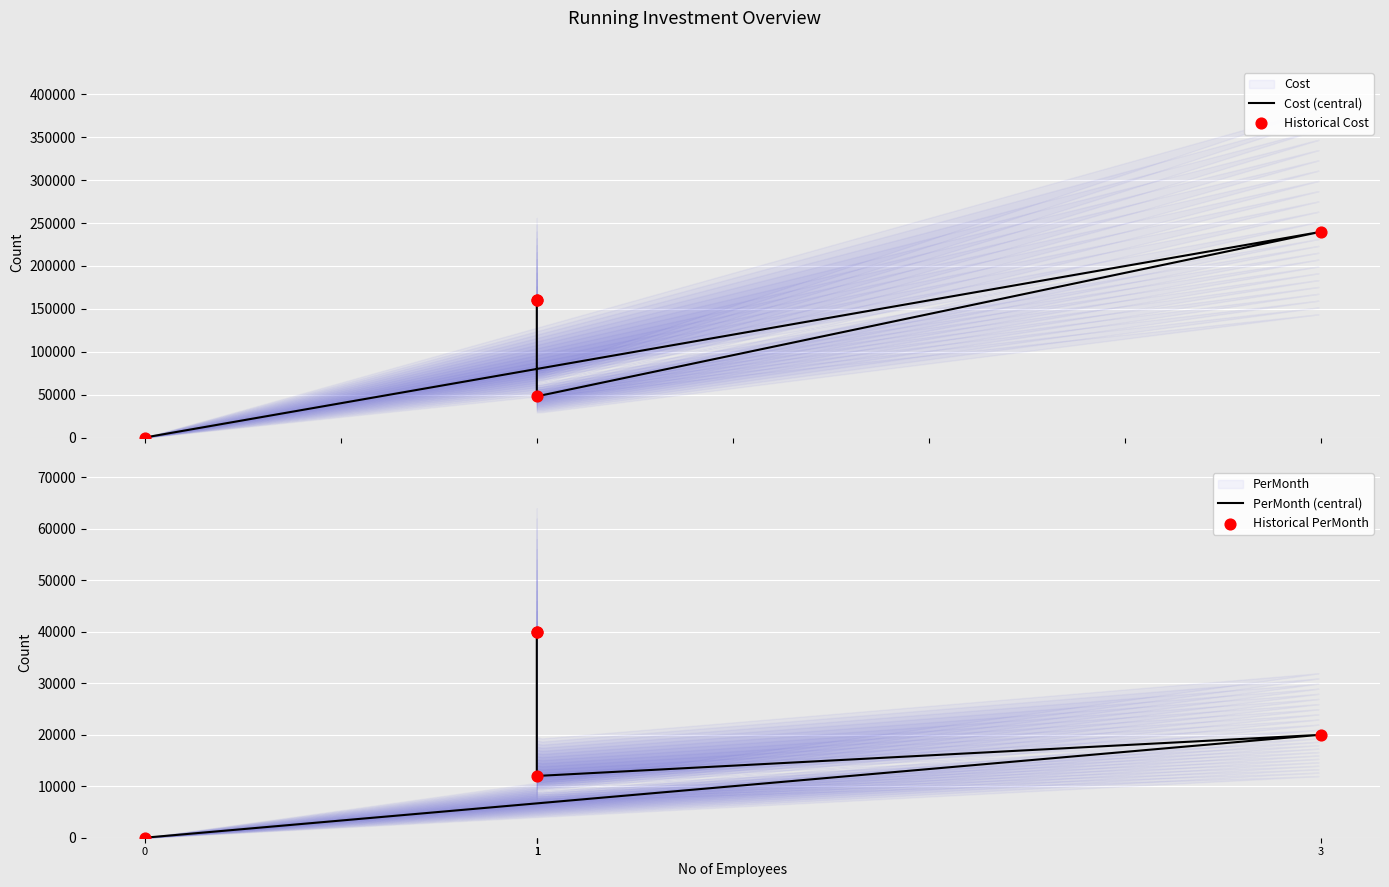

What are all the series names shown in the legend?

Cost, PerMonth